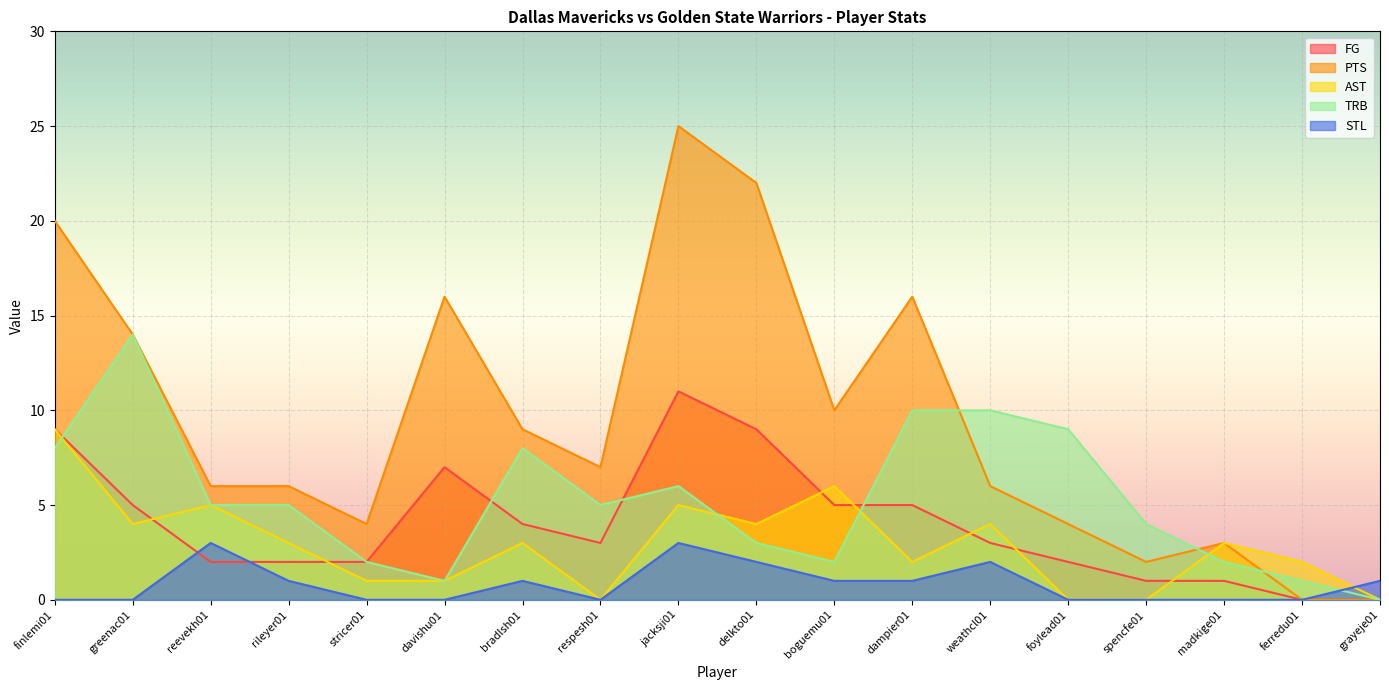

What is the sum of all TRB values?

95